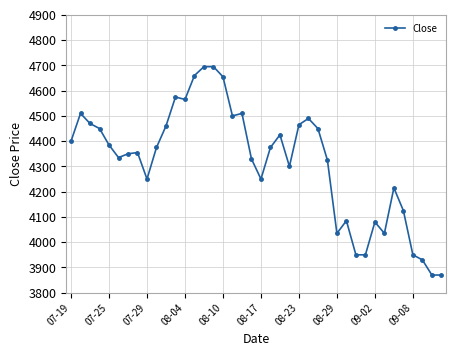

True or false: there are more than 0 points higher than both neighbors.

True